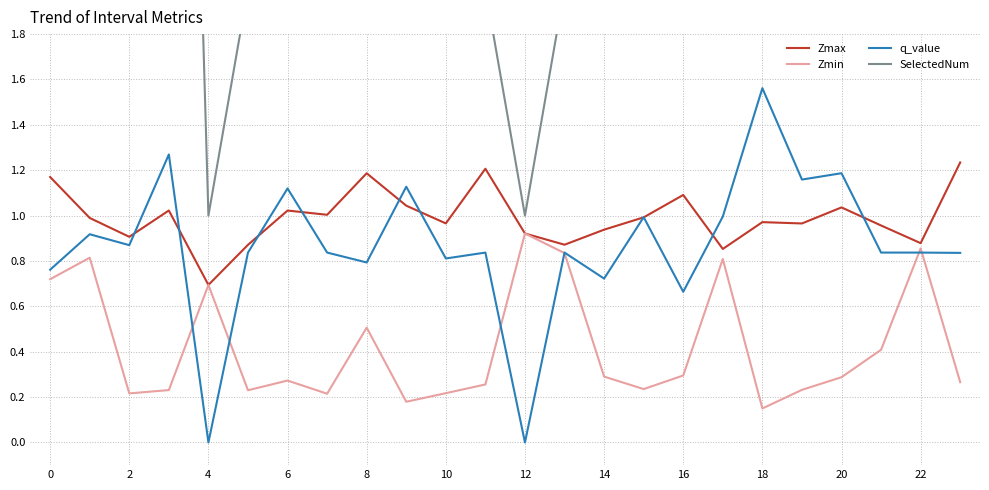

At which label does q_value reach its peak?

18